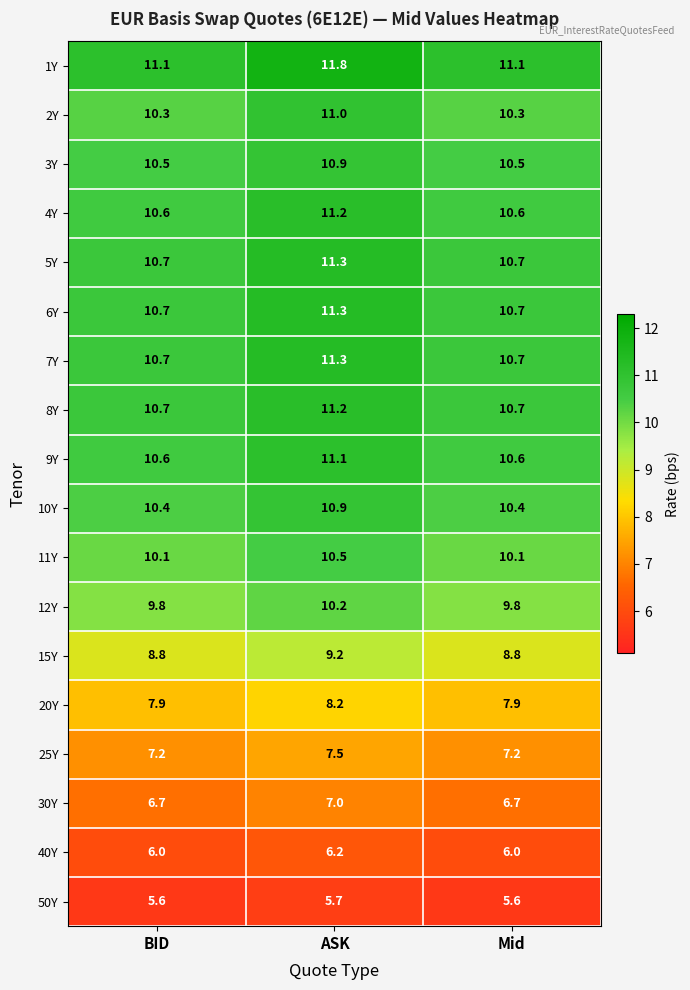

What is the minimum value for 4Y?

10.6